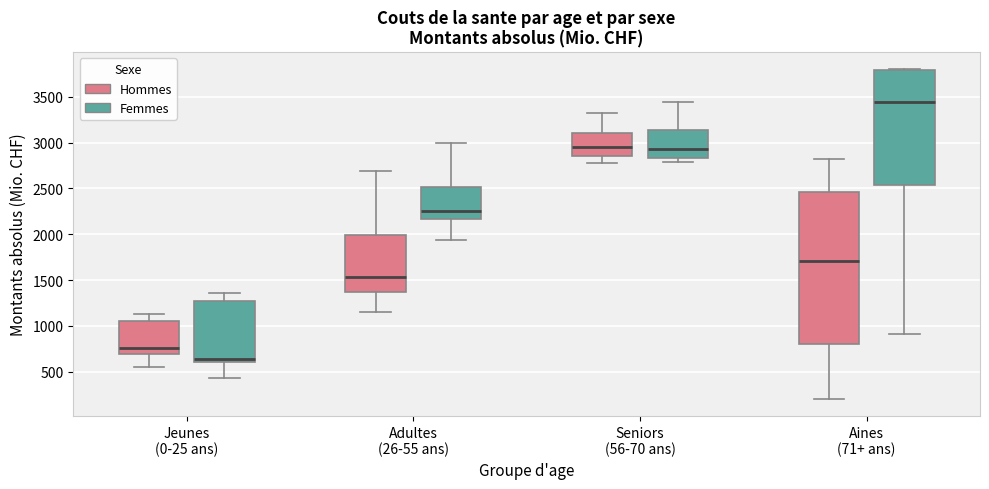

Where is the upper edge of the box for Jeunes (0-25 ans) (Hommes) on the y-axis? The values are not printed on the chart, so give them approximately, as read against the axis.

1050